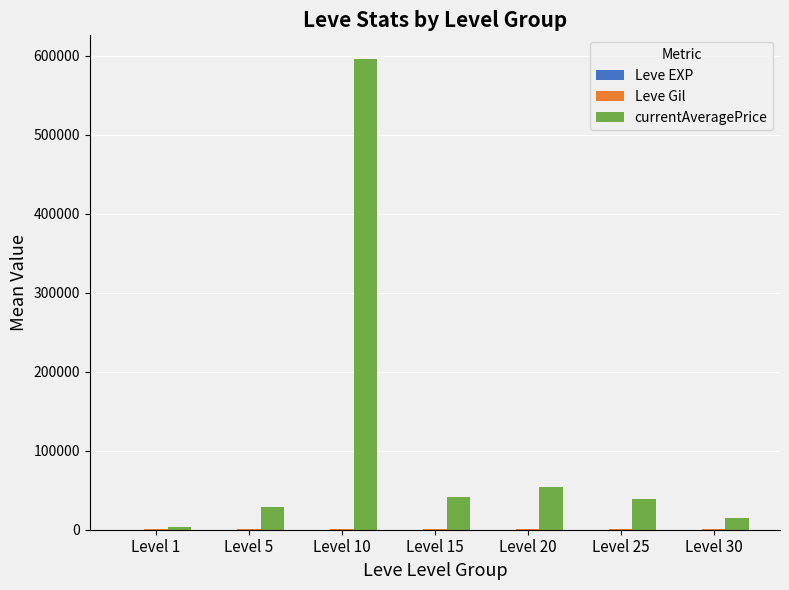

Which series has the largest total across all categories?

currentAveragePrice